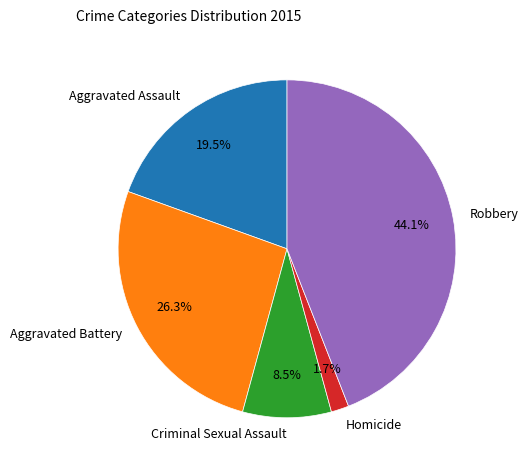

Is there any slice that represents more than half of the pie?

No